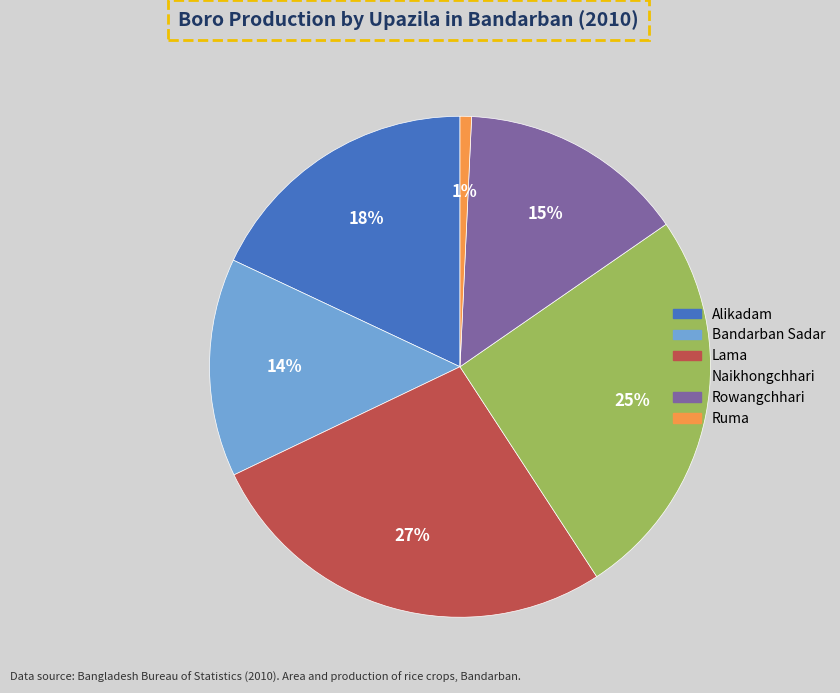

True or false: Alikadam accounts for 32% of the total.

False